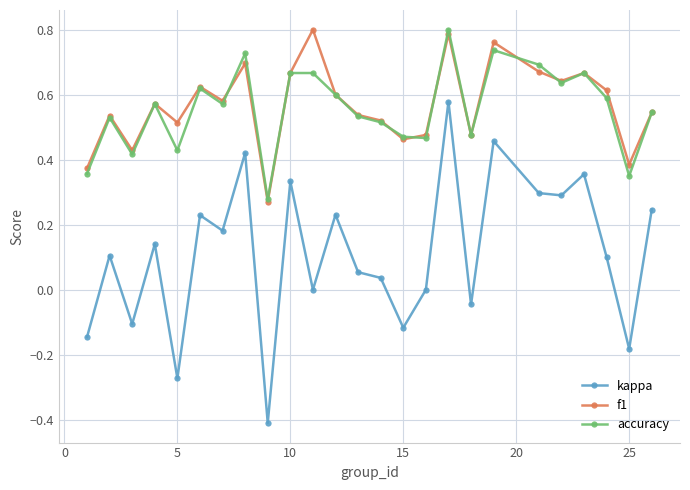

Which series has the largest total across all categories?

f1